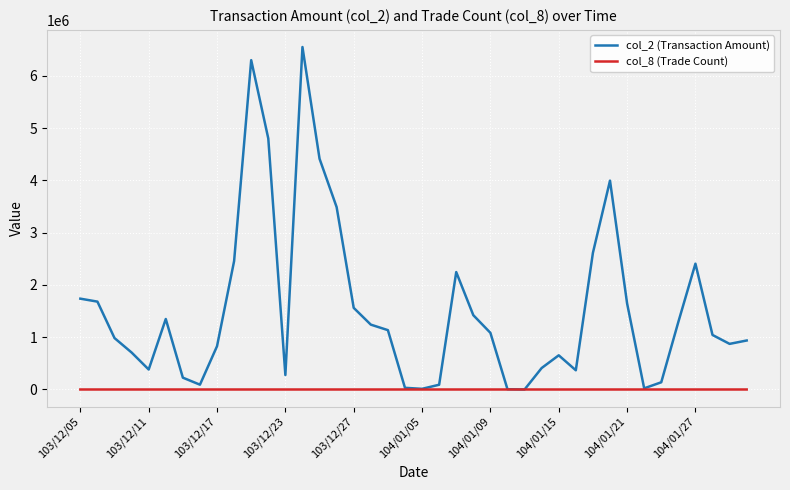

Rank the series by their maximum value, from highest to lowest.

col_2 (Transaction Amount), col_8 (Trade Count)